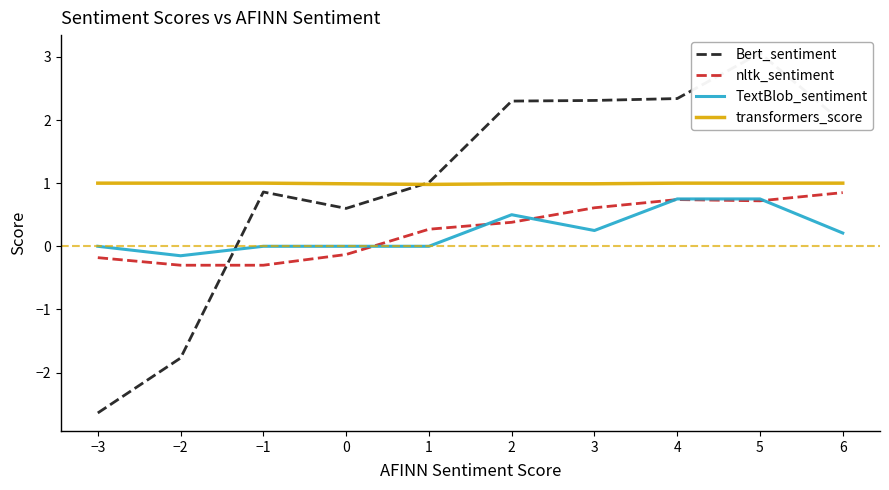

True or false: nltk_sentiment and transformers_score cross at least once.

False